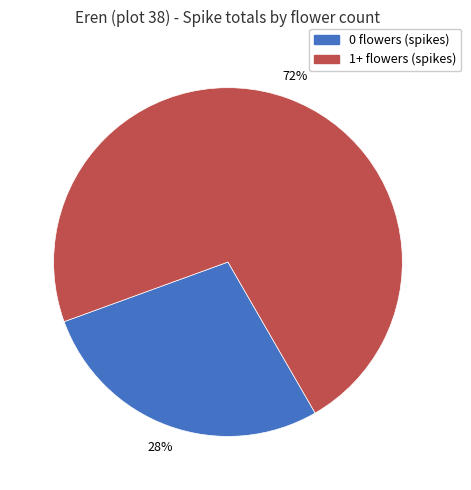

Is there a majority slice in this chart?

Yes